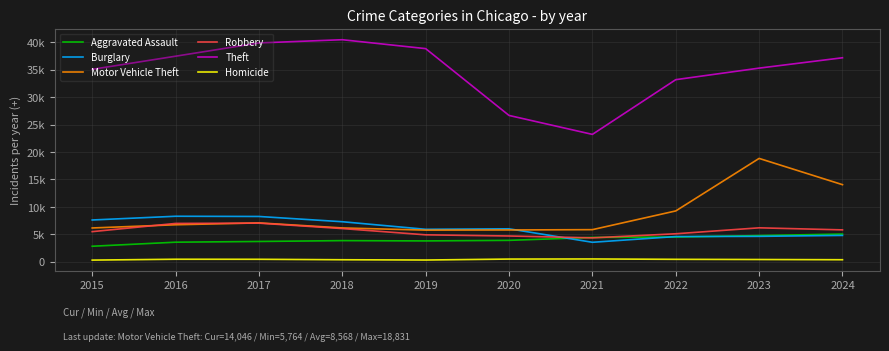

What are all the series names shown in the legend?

Aggravated Assault, Burglary, Motor Vehicle Theft, Robbery, Theft, Homicide